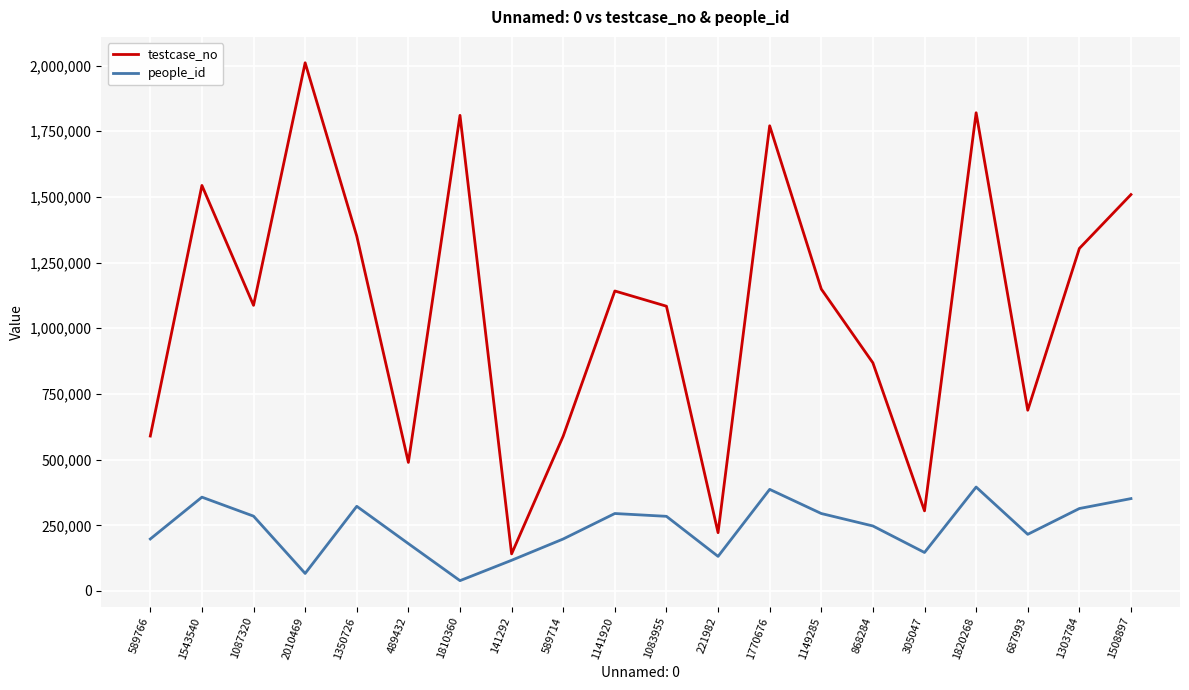

In testcase_no, how many points are higher than both neighbors (excluding endpoints)?

6